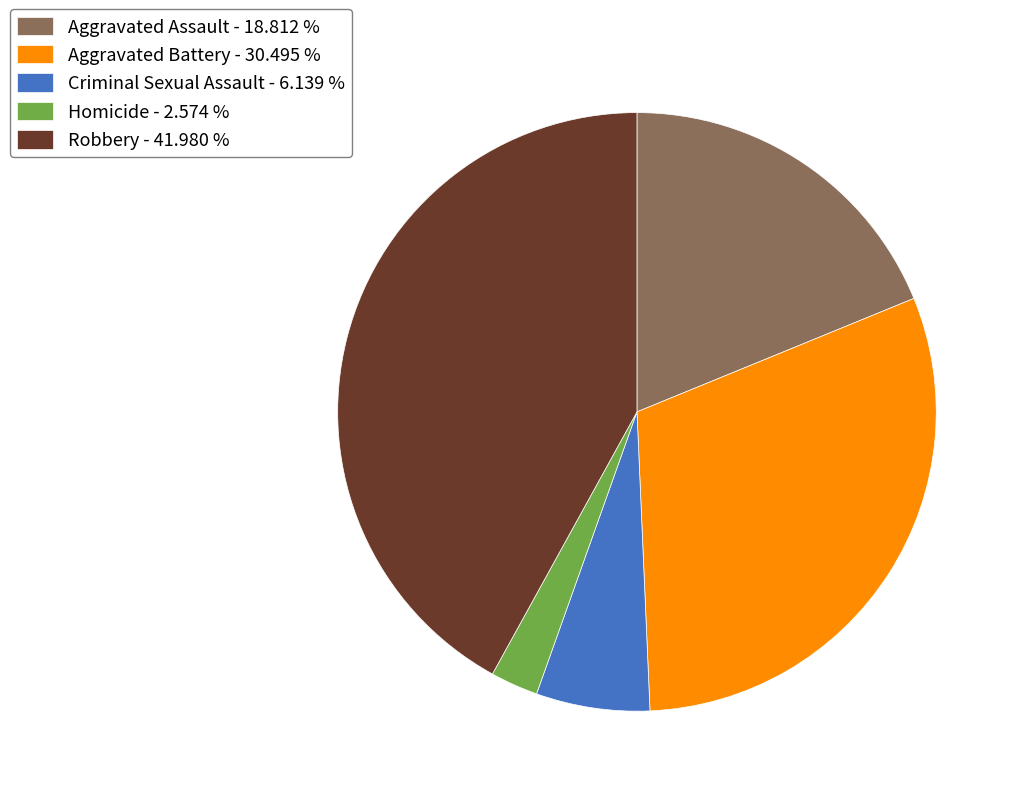

Is it true that Aggravated Battery is 30% of the pie?

True